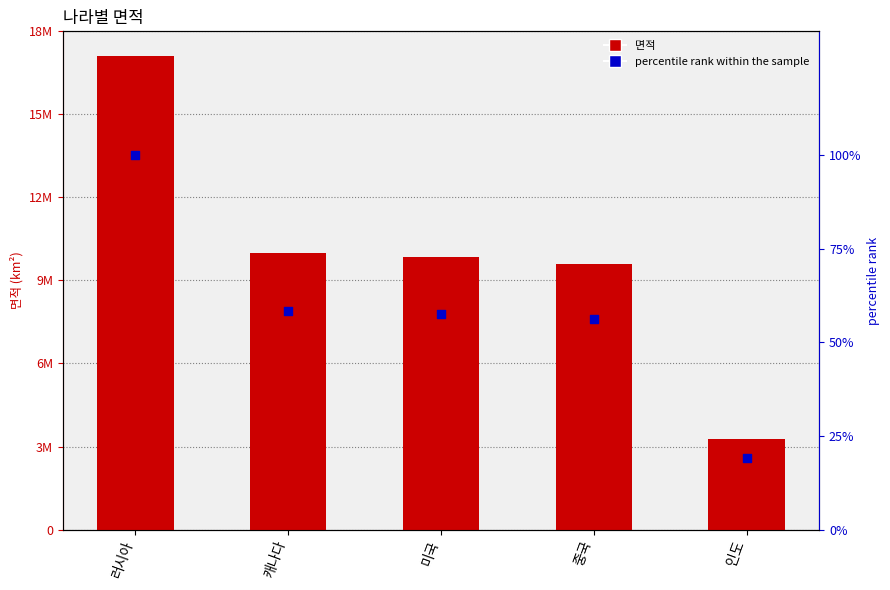

Which series contains the lowest Y value?

percentile rank within the sample